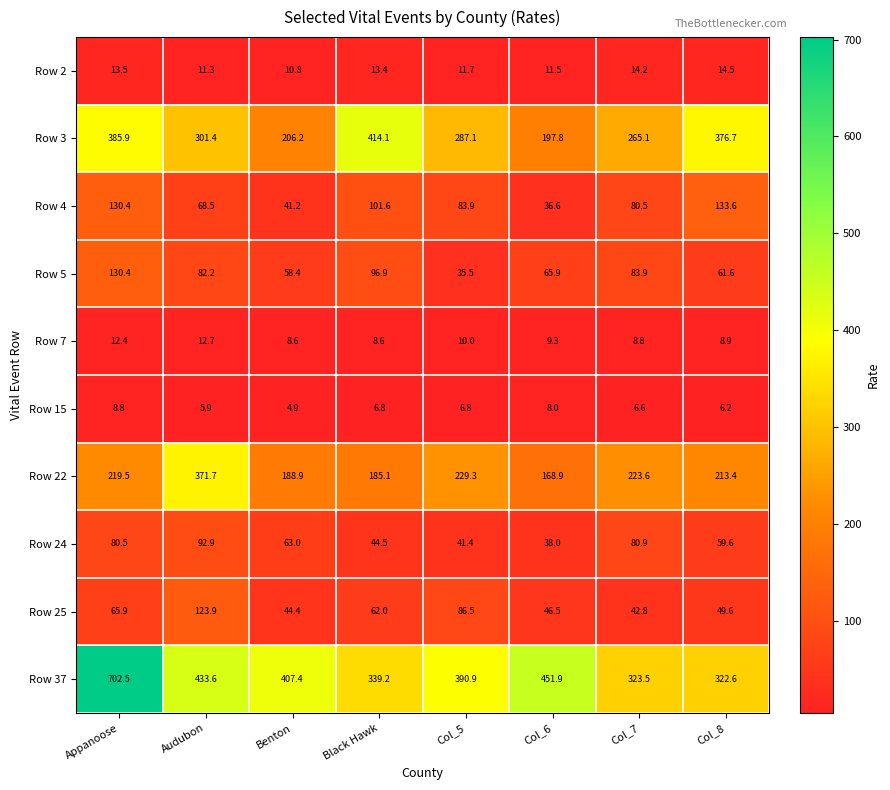

At which category is the sum across all series the highest?

Appanoose